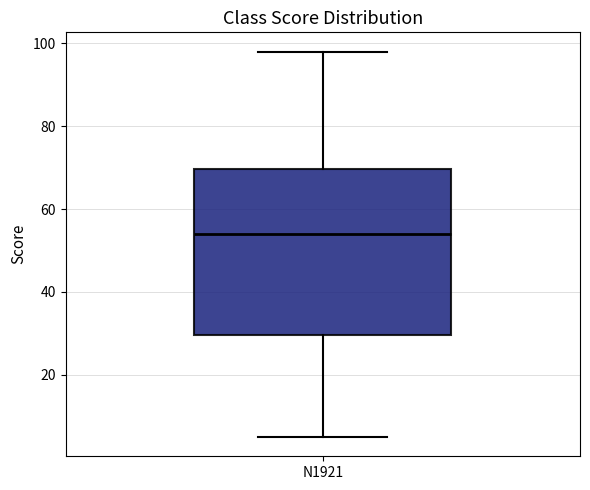

Transcribe this box plot: give where the median line is, the range the box spans, and where the two whiskers end, as read against the y-axis. The values are not printed on the chart, so give them approximately, as read against the axis.

median 54, box 30 to 70, whiskers 6 to 98